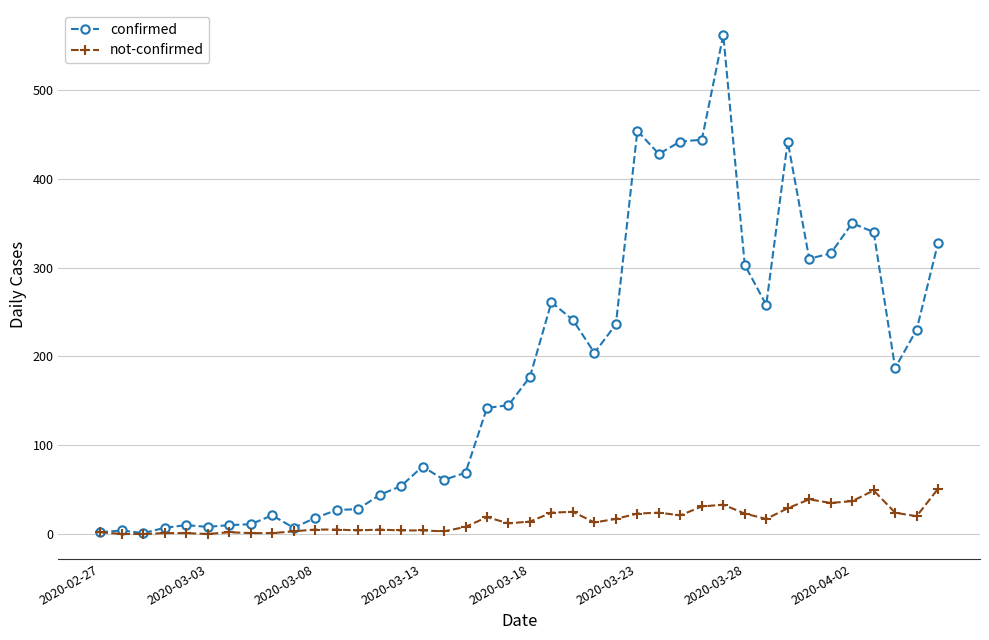

Is this an area chart (filled region under the line)?

No